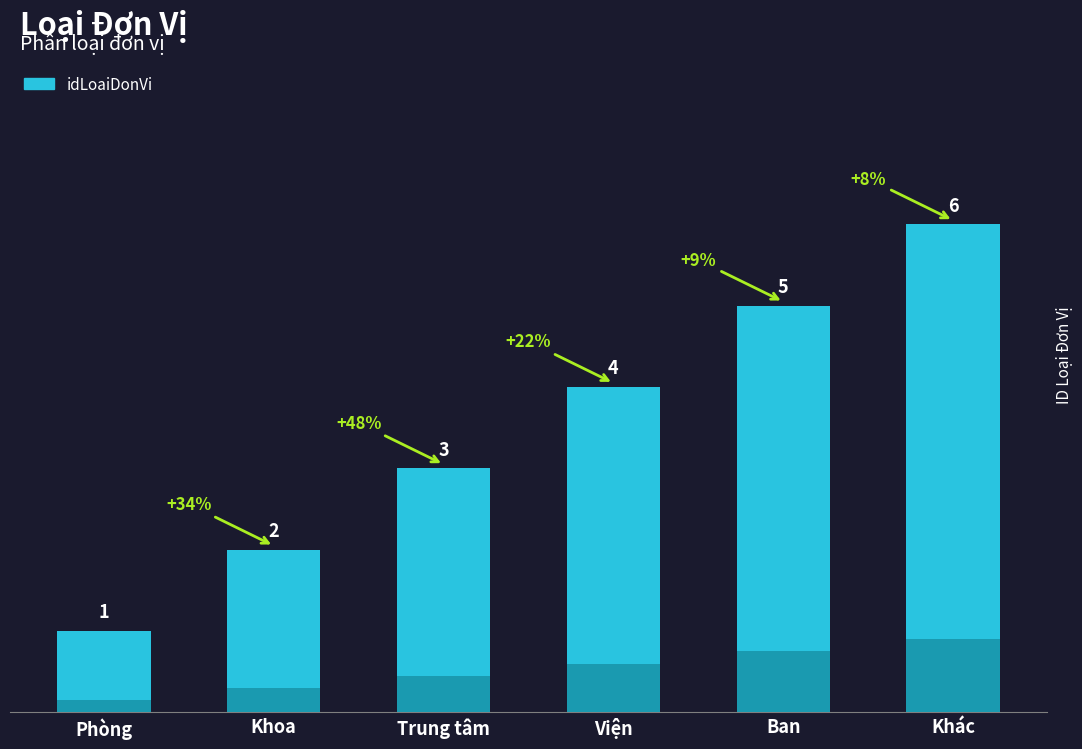

Which category has the highest value across all series?

Khác